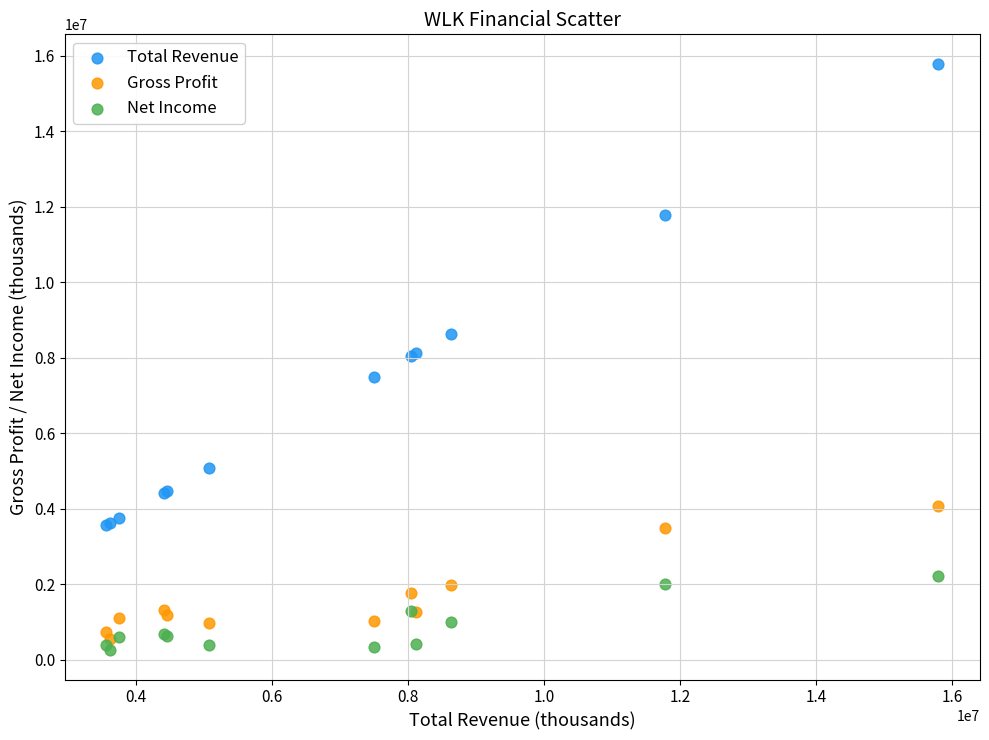

In the Total Revenue series, what Y value is closest to 9682500?

8635000